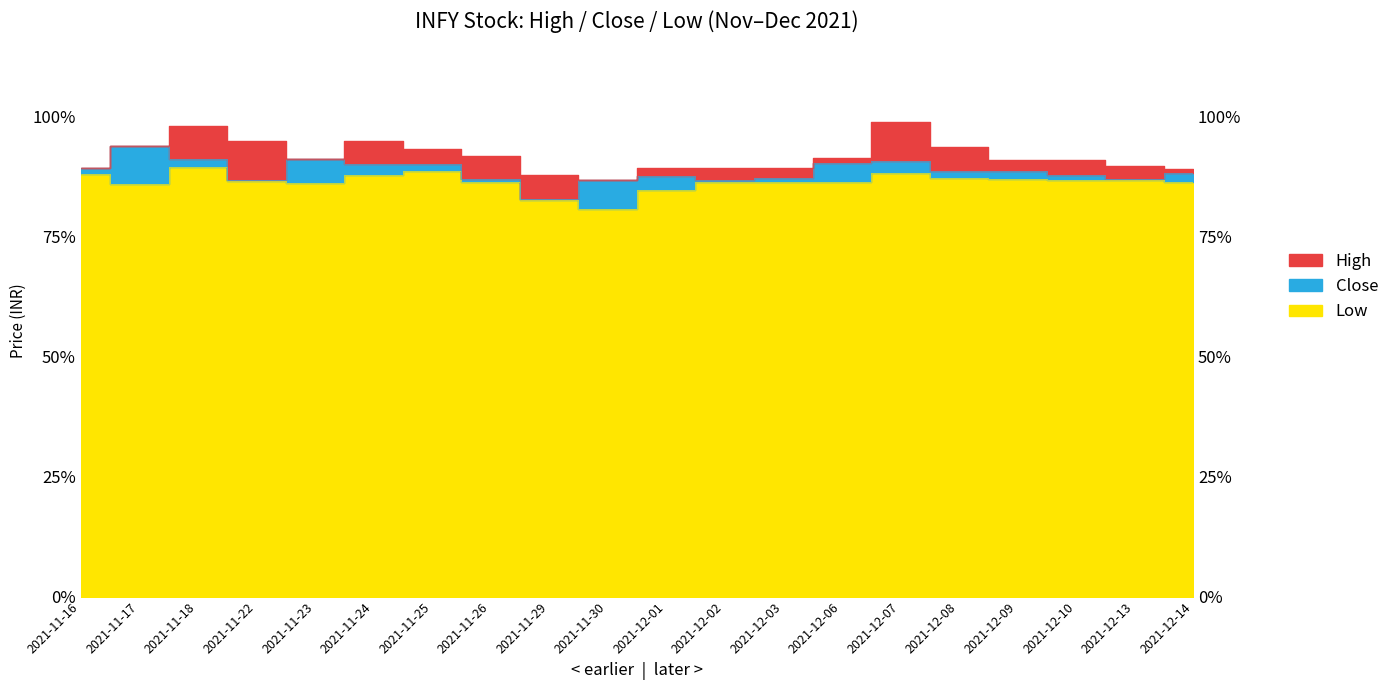

Read the High value at 2021-11-26.

91.8